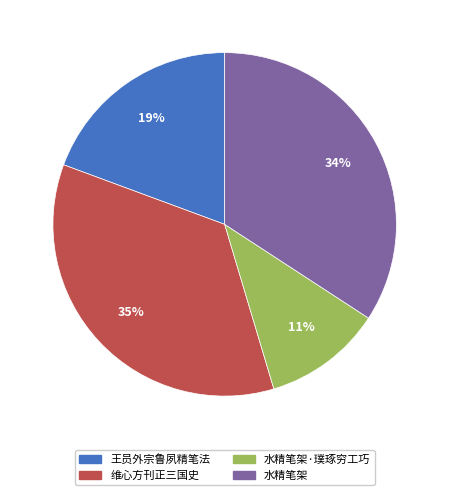

Is it true that 水精笔架 is 34% of the pie?

True